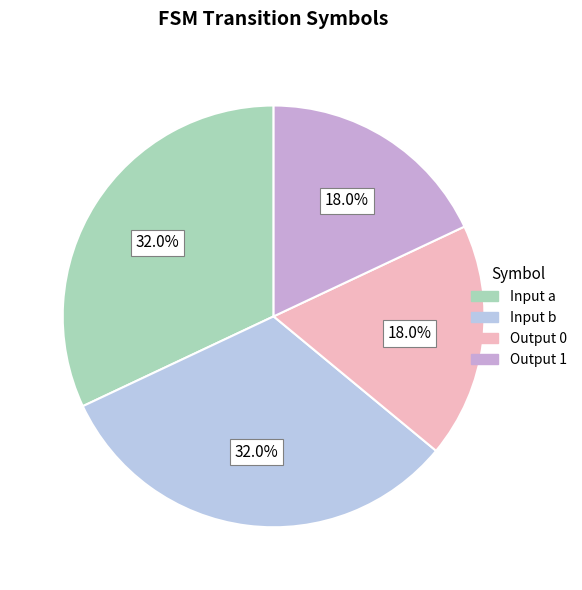

Is there a majority slice in this chart?

No